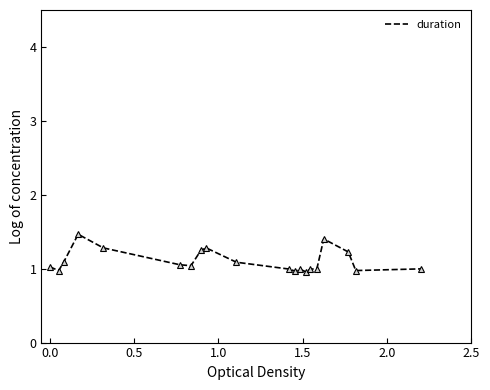

What is the minimum value shown in the chart?

1.0